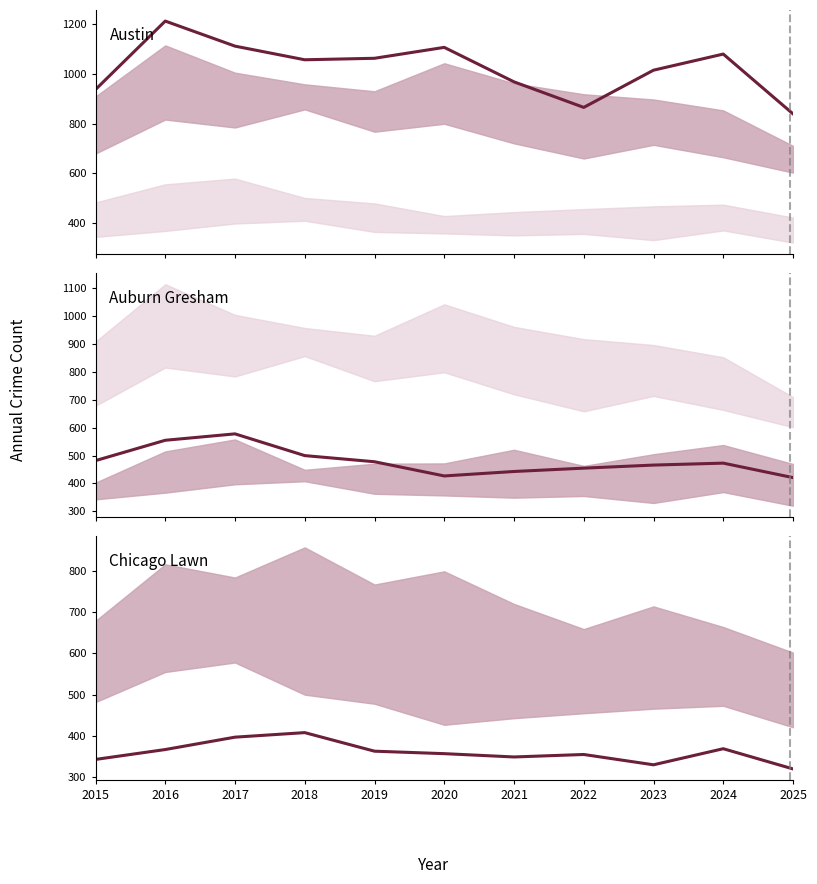

Reading left to right, transcribe all the data shown in this chart.

Austin: 2015=937	2016=1213	2017=1112	2018=1057	2019=1063	2020=1107	2021=968	2022=865	2023=1015	2024=1080	2025=839
Auburn Gresham: 2015=482	2016=555	2017=578	2018=500	2019=478	2020=427	2021=443	2022=455	2023=466	2024=473	2025=421
Chicago Lawn: 2015=343	2016=367	2017=397	2018=408	2019=363	2020=357	2021=349	2022=355	2023=330	2024=369	2025=320